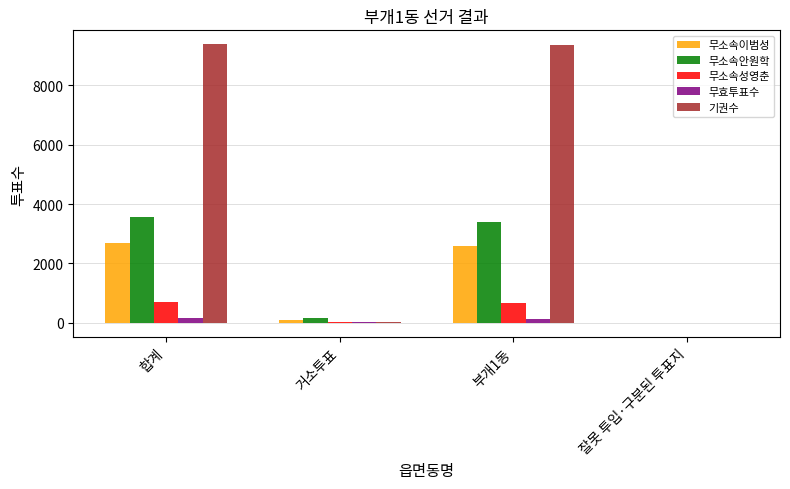

What is the average value of the 무소속이범성 series?

1348